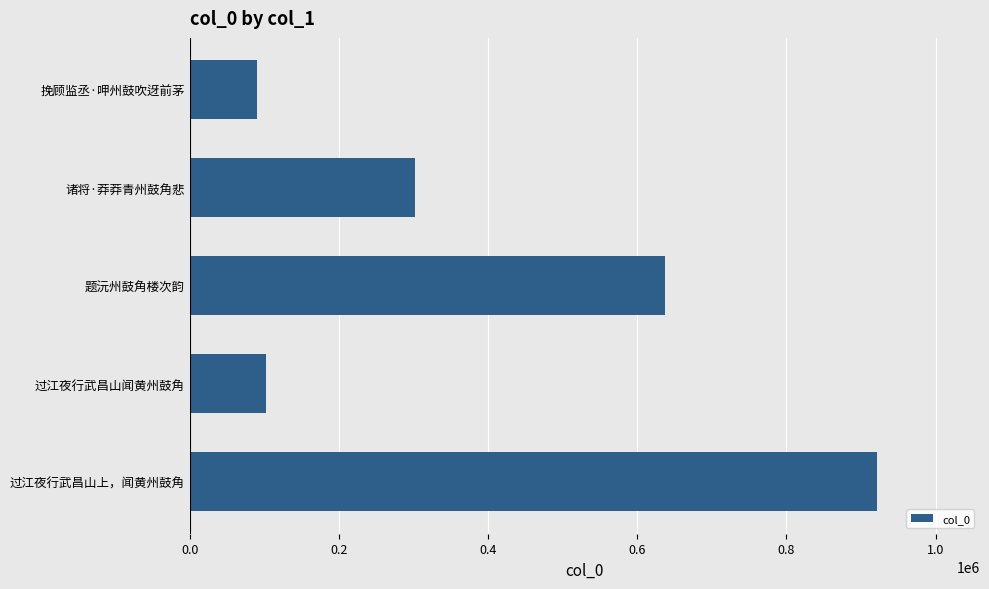

Reading bottom to top, list all the values displayed in this chart.

921299	102624	637426	301996	89372